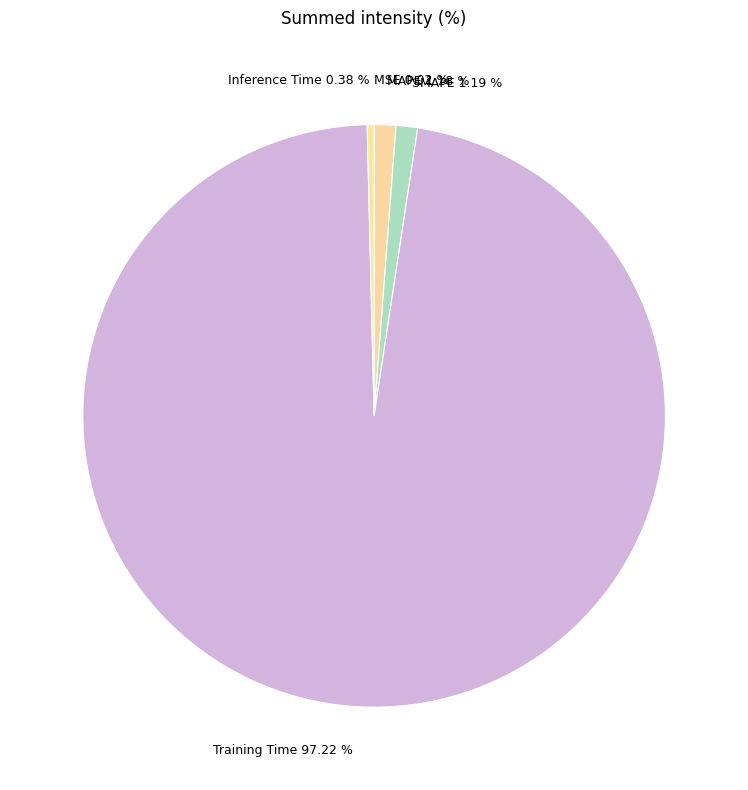

Which category has the biggest portion of the pie?

Training Time